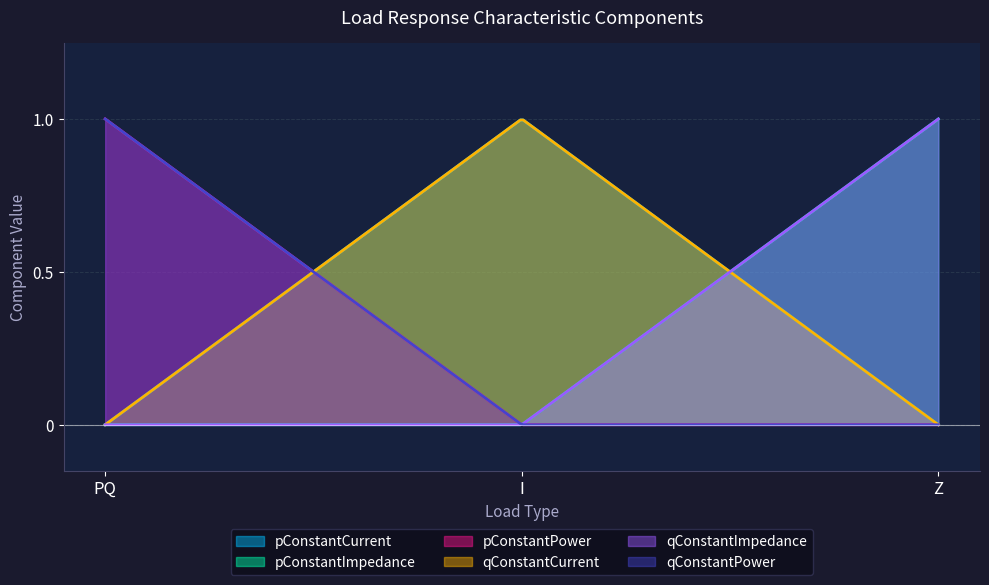

Reading left to right, list all the values displayed in this chart.

pConstantCurrent: 0	1	0
pConstantImpedance: 0	0	1
pConstantPower: 1	0	0
qConstantCurrent: 0	1	0
qConstantImpedance: 0	0	1
qConstantPower: 1	0	0